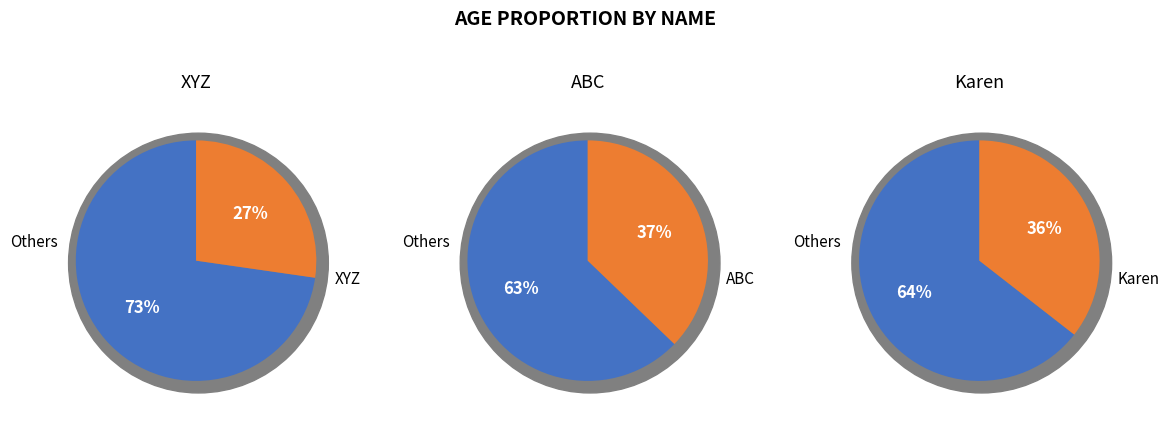

True or false: Karen accounts for 36% of the total.

True